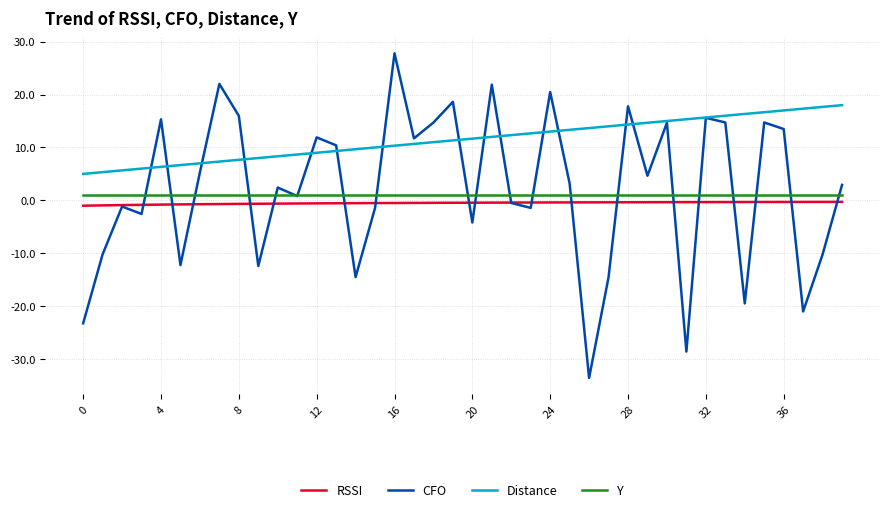

Which series has the largest range (max minus min)?

CFO